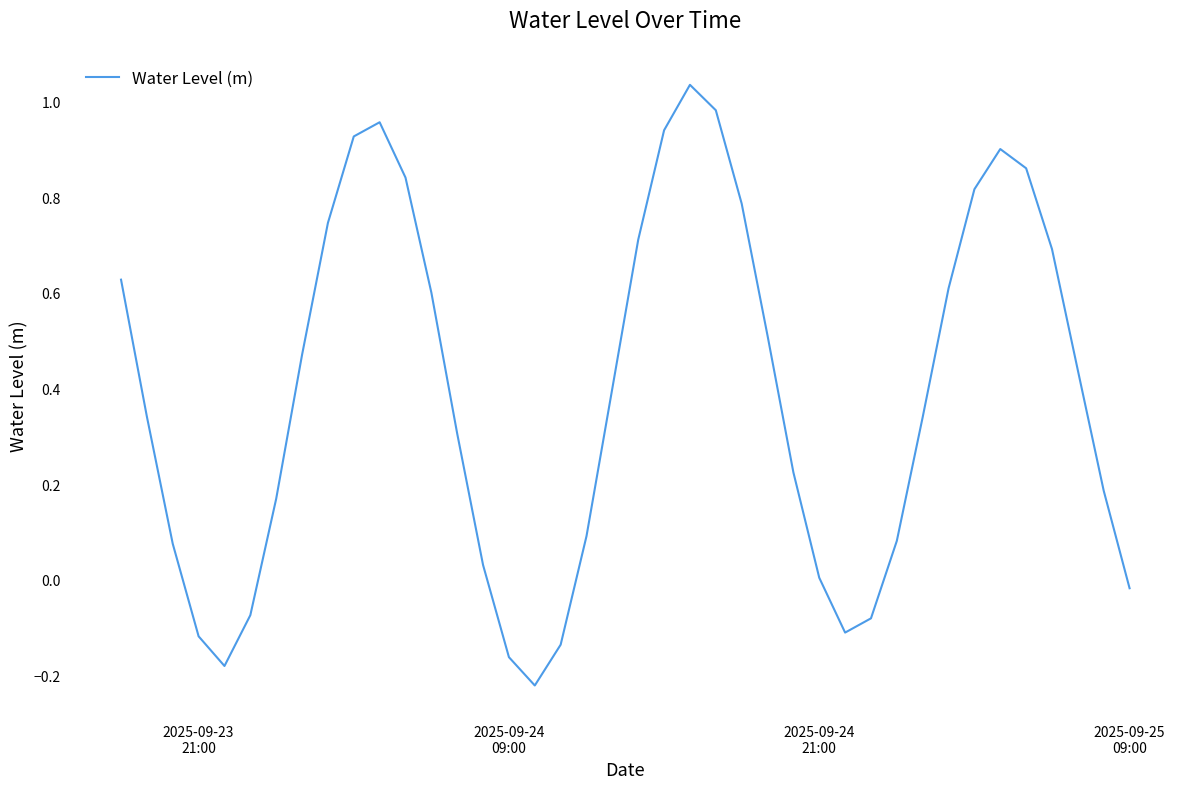

Is this an area chart (filled region under the line)?

No